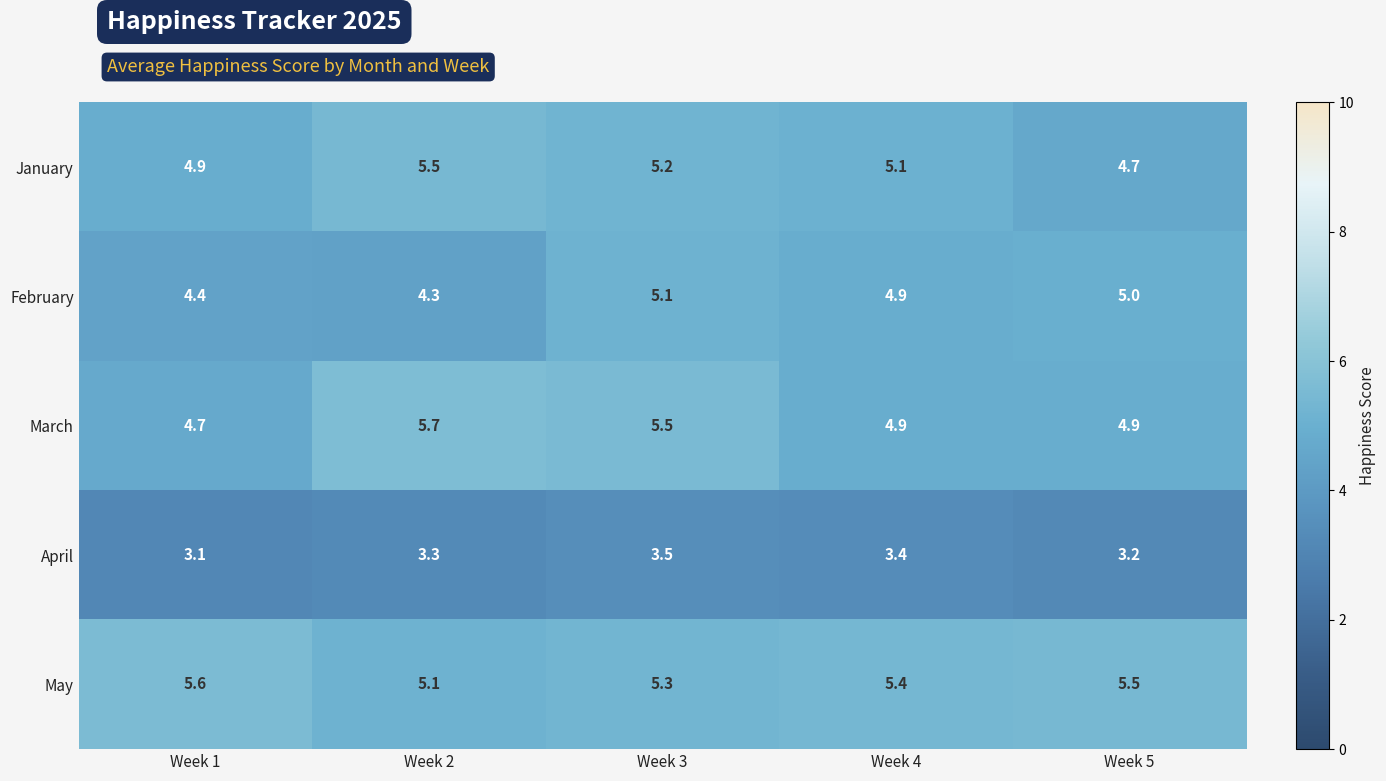

Reading left to right, transcribe all the data shown in this chart.

January: 4.9	5.5	5.2	5.1	4.7
February: 4.4	4.3	5.1	4.9	5.0
March: 4.7	5.7	5.5	4.9	4.9
April: 3.1	3.3	3.5	3.4	3.2
May: 5.6	5.1	5.3	5.4	5.5